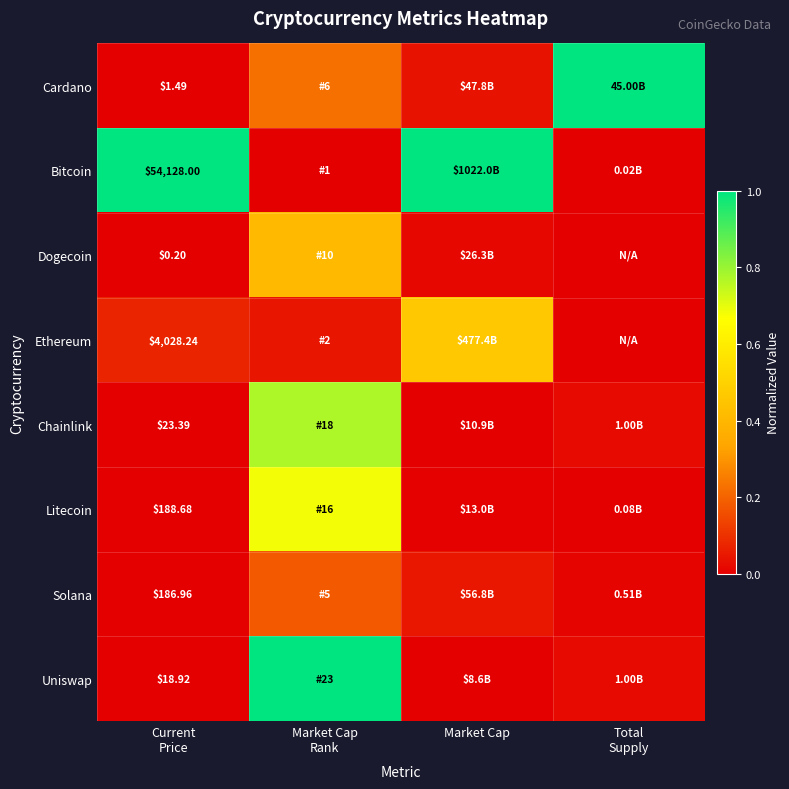

What is the difference between the Cardano values at Market Cap Rank and Current Price?

0.2